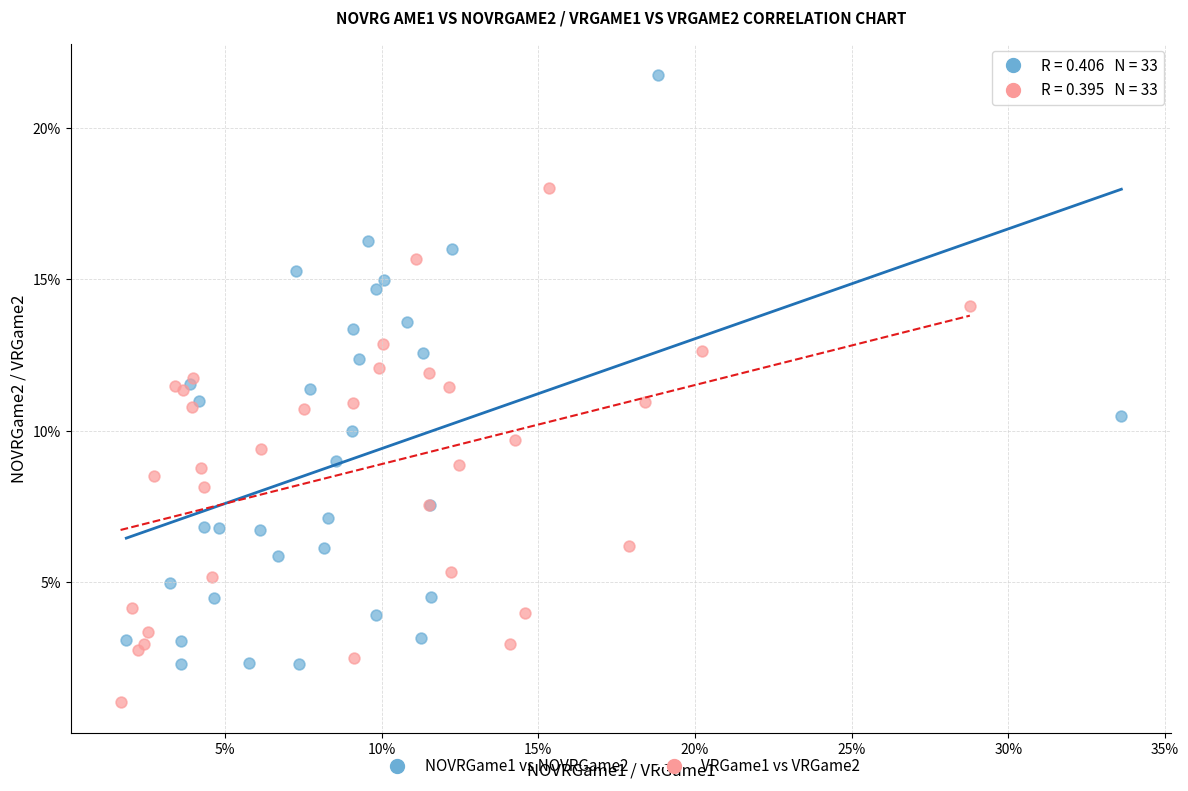

What are all the series names shown in the legend?

NOVRGame1 vs NOVRGame2, VRGame1 vs VRGame2